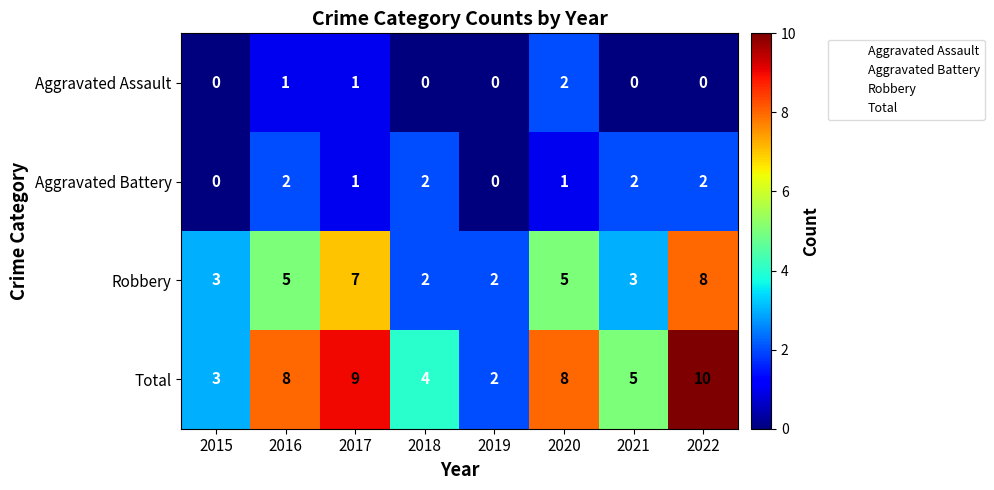

Where is Total nearest to the value 6?

2021